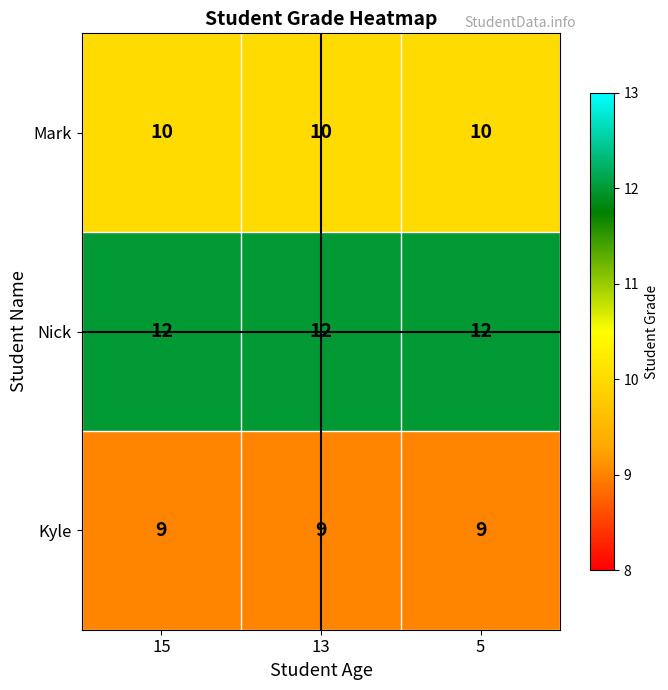

What is the spread (max minus min) of values at 13?

3